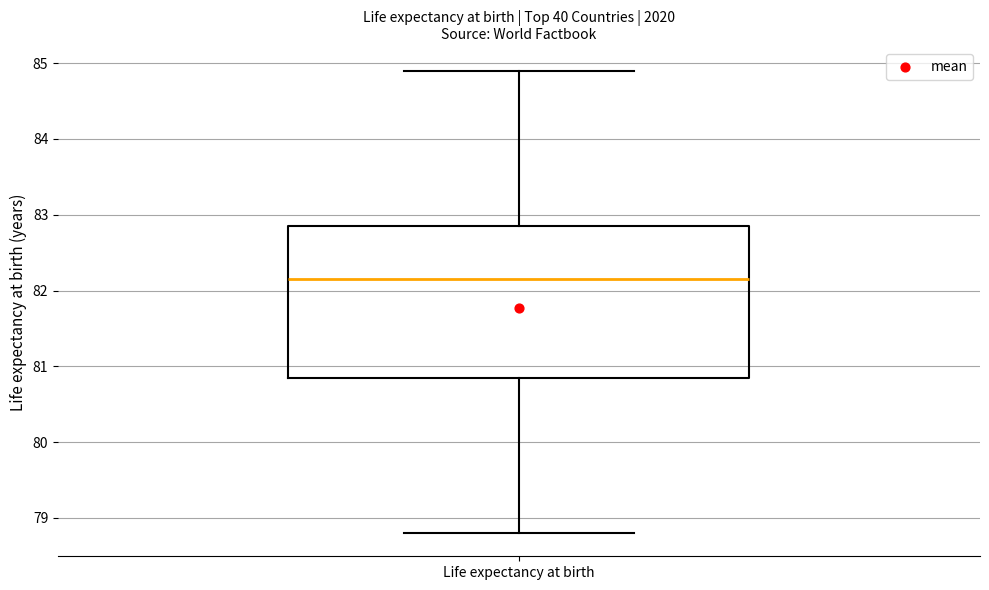

Read this box plot against the y-axis: the position of the median line, the range covered by the box, and the ends of both whiskers. The values are not printed on the chart, so give them approximately, as read against the axis.

median 82.2, box 80.9 to 82.9, whiskers 78.8 to 84.9